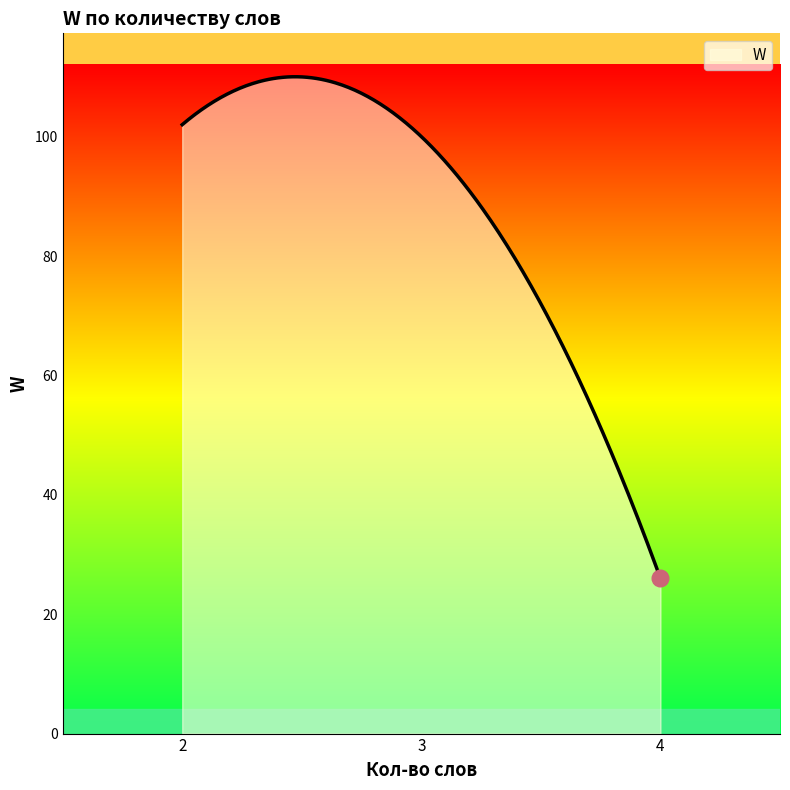

What is the greatest value displayed?

110.0